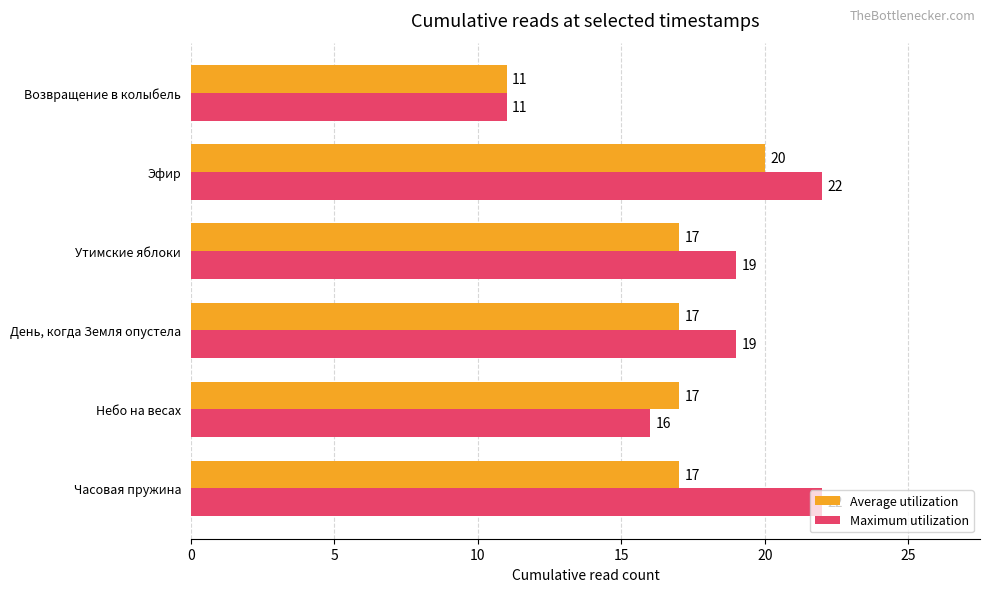

Is the value of Average utilization at Часовая пружина greater than the value of Maximum utilization at День, когда Земля опустела?

No